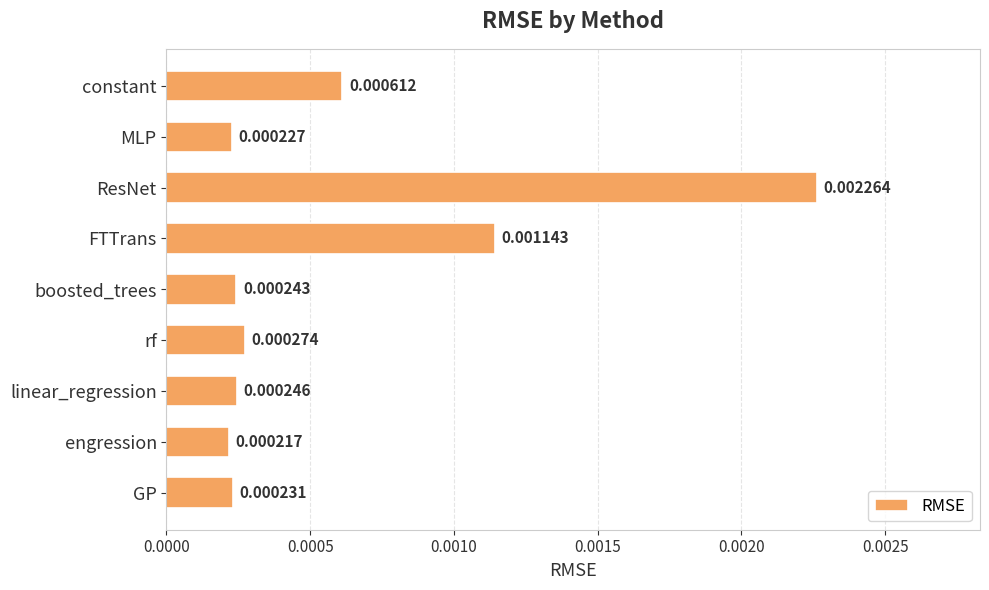

Where is the data nearest to the value 0?

engression